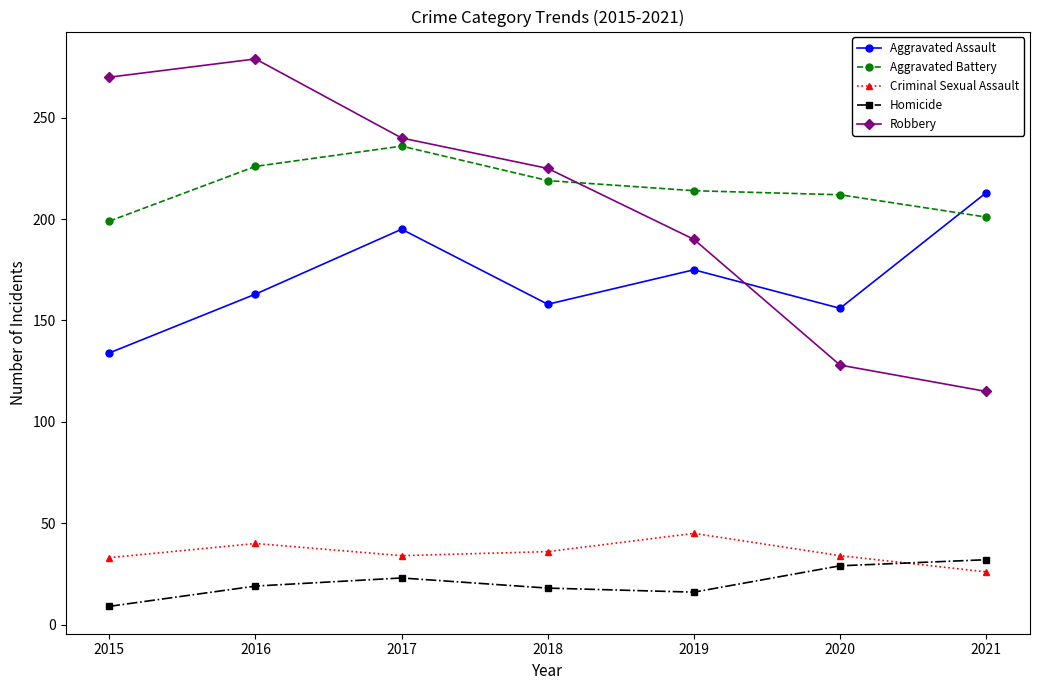

Which series has the widest spread of values?

Robbery